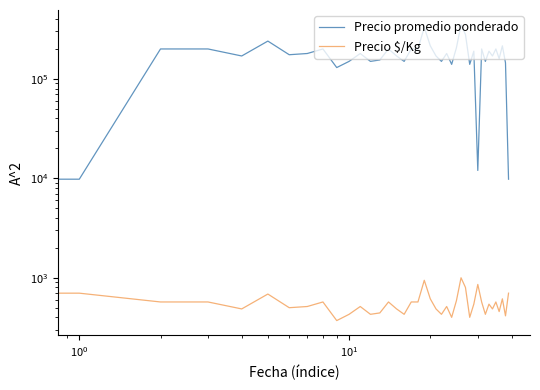

In Precio promedio ponderado, how many points are lower than both neighbors (excluding endpoints)?

13